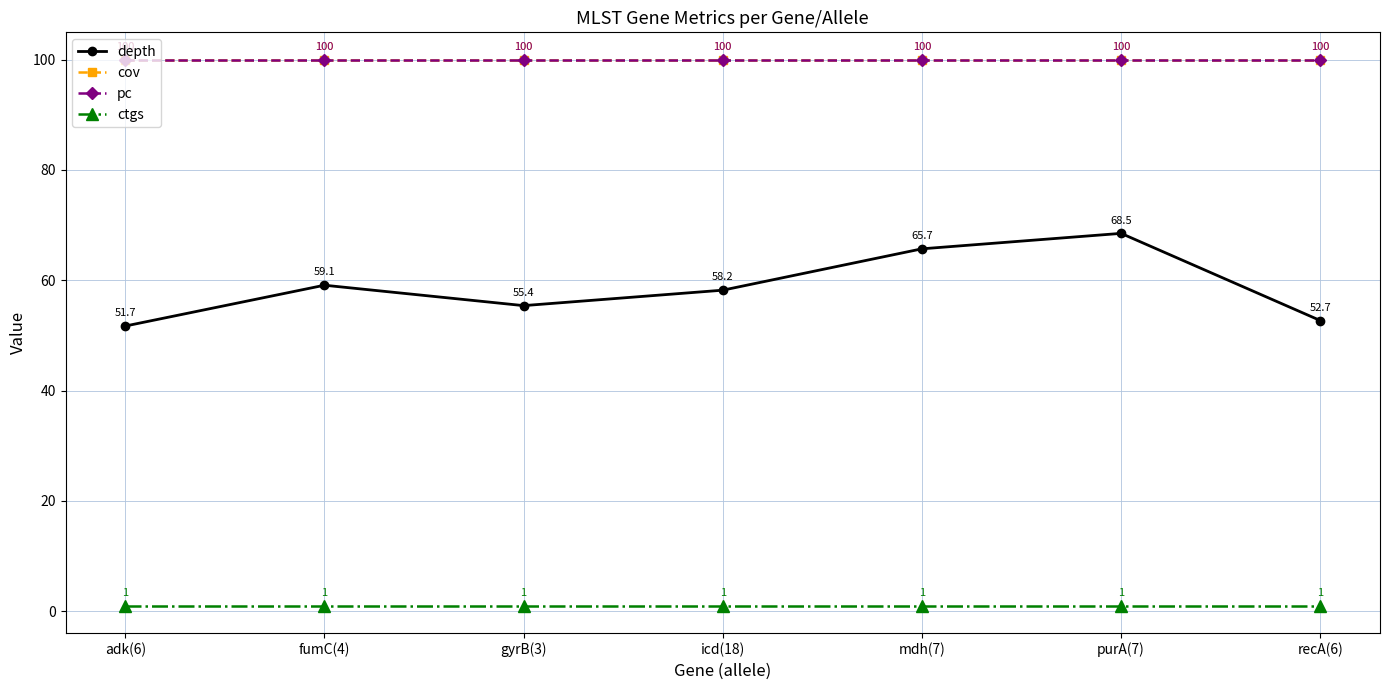

Which category has the highest value in the cov series?

adk(6)